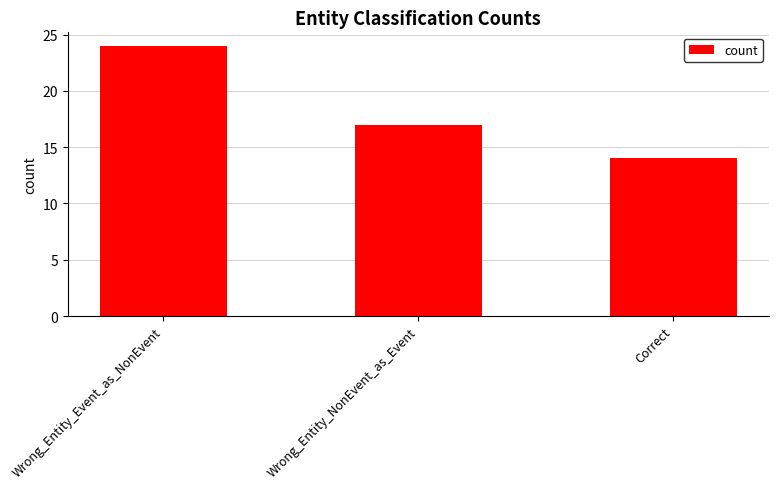

What is the label of the 1st bar from the right?

Correct